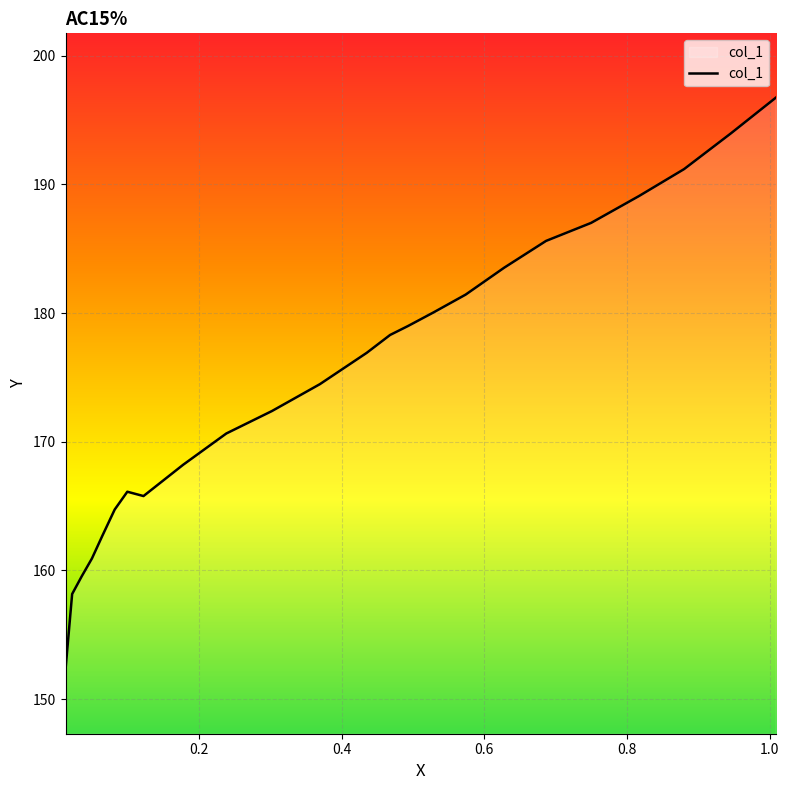

How many interior local valleys (lower than both neighbors) does the data have?

1